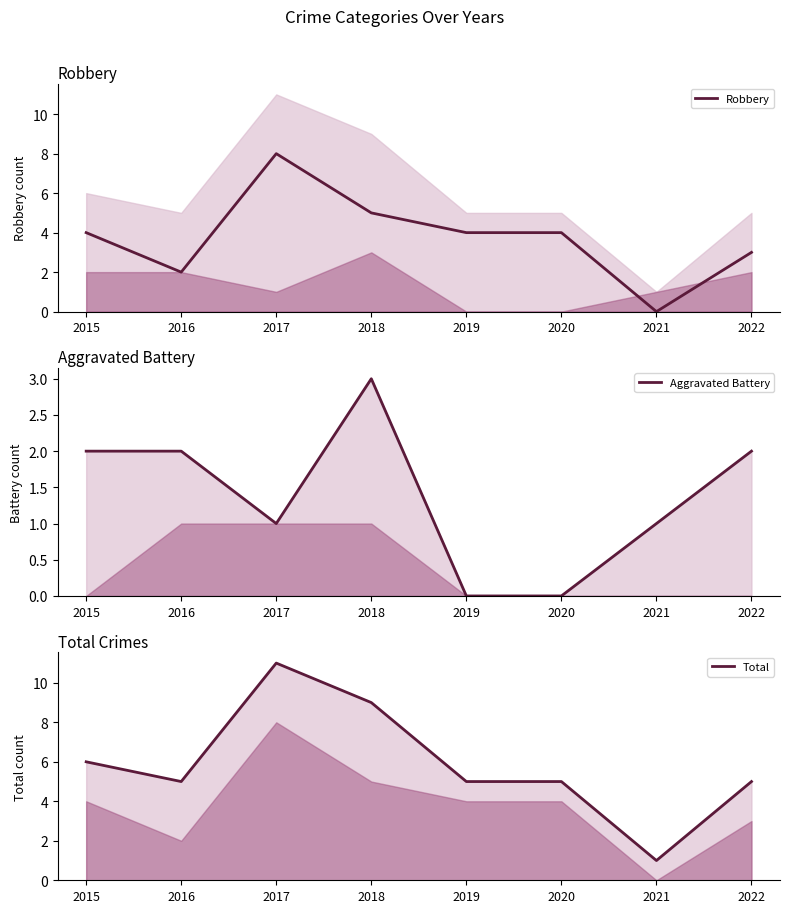

List the labels in order of Robbery value, largest first.

2017, 2018, 2015, 2019, 2020, 2022, 2016, 2021